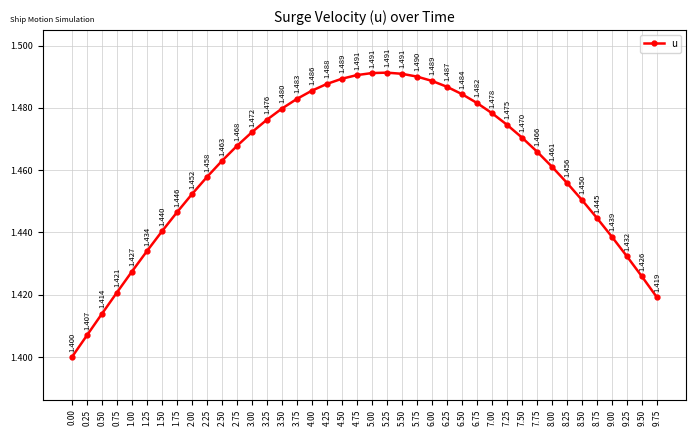

What position from the left is 0.25?

2